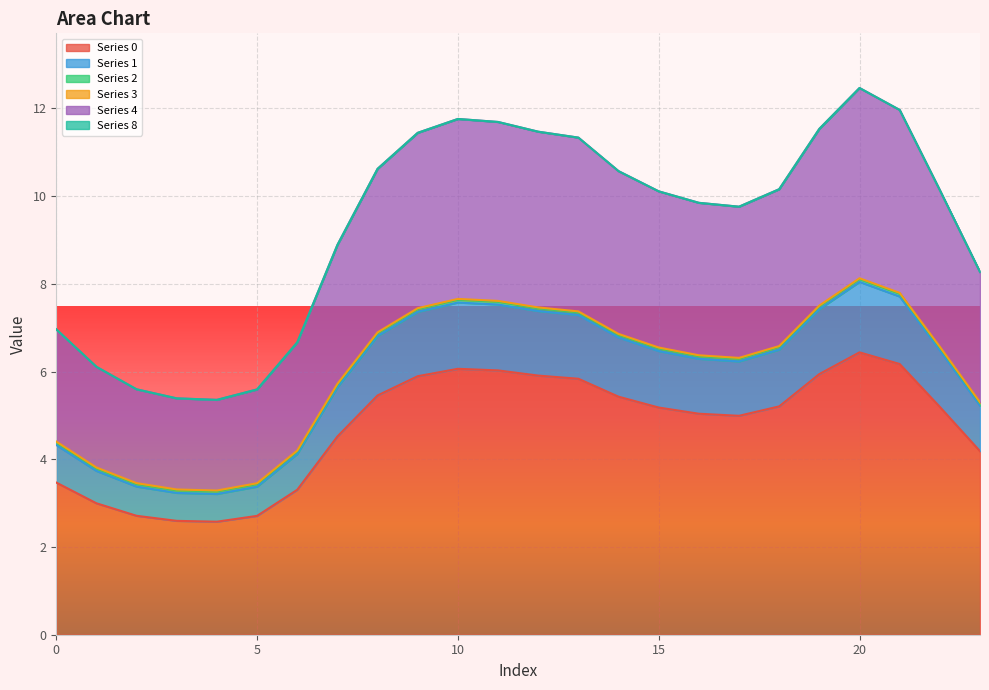

Rank the categories by 4 value from lowest to highest.

4, 3, 5, 2, 1, 6, 0, 23, 7, 17, 16, 15, 22, 18, 14, 8, 13, 9, 12, 19, 11, 10, 21, 20